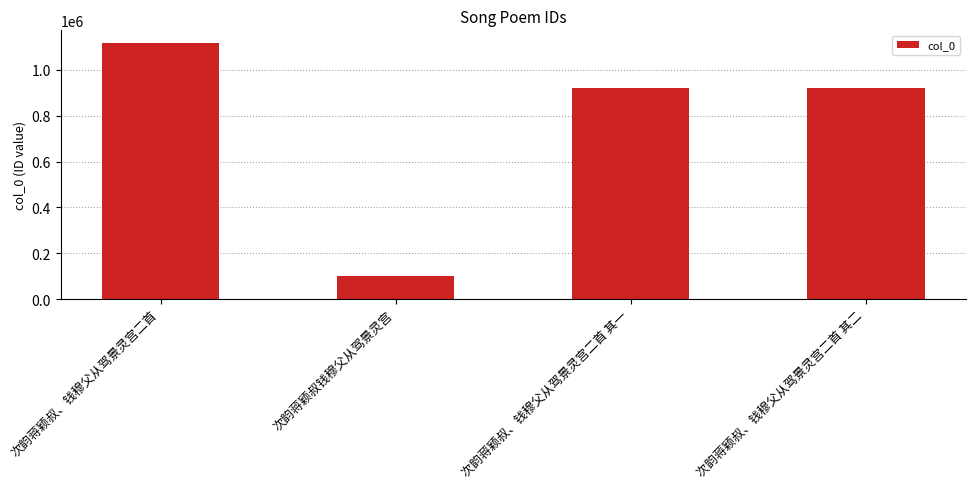

What is the label of the 2nd bar from the left?

次韵蒋颖叔钱穆父从驾景灵宫